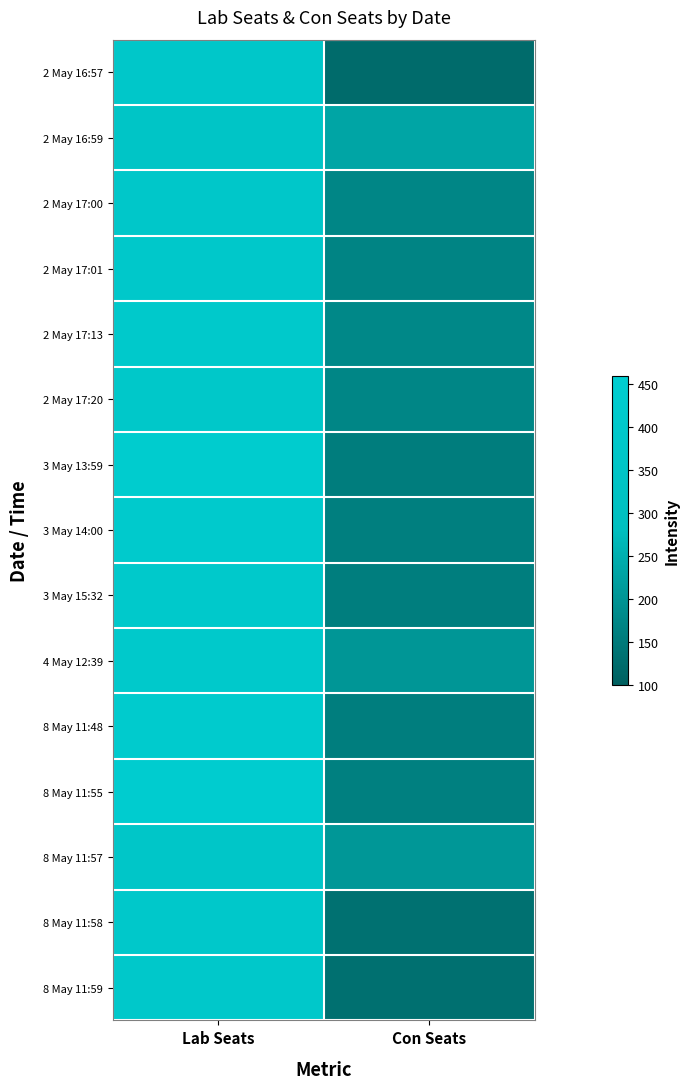

Reading left to right, transcribe all the data shown in this chart.

2 May 16:57: Lab Seats=385	Con Seats=122
2 May 16:59: Lab Seats=356	Con Seats=232
2 May 17:00: Lab Seats=383	Con Seats=174
2 May 17:01: Lab Seats=390	Con Seats=169
2 May 17:13: Lab Seats=400	Con Seats=176
2 May 17:20: Lab Seats=388	Con Seats=174
3 May 13:59: Lab Seats=436	Con Seats=156
3 May 14:00: Lab Seats=415	Con Seats=160
3 May 15:32: Lab Seats=404	Con Seats=159
4 May 12:39: Lab Seats=406	Con Seats=203
8 May 11:48: Lab Seats=425	Con Seats=159
8 May 11:55: Lab Seats=442	Con Seats=162
8 May 11:57: Lab Seats=373	Con Seats=206
8 May 11:58: Lab Seats=396	Con Seats=133
8 May 11:59: Lab Seats=399	Con Seats=131